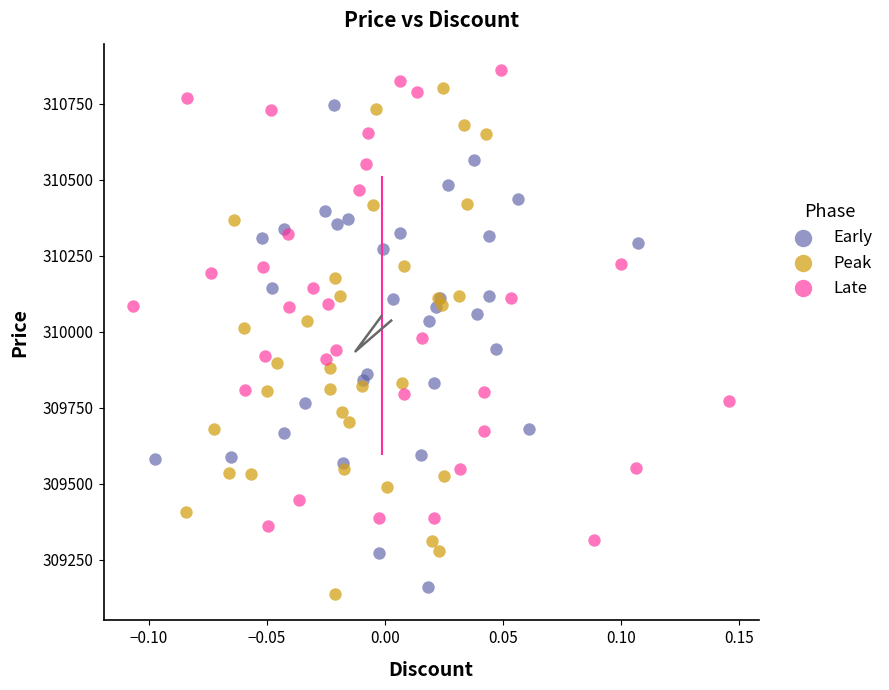

Which series has the widest spread of Y values?

Peak